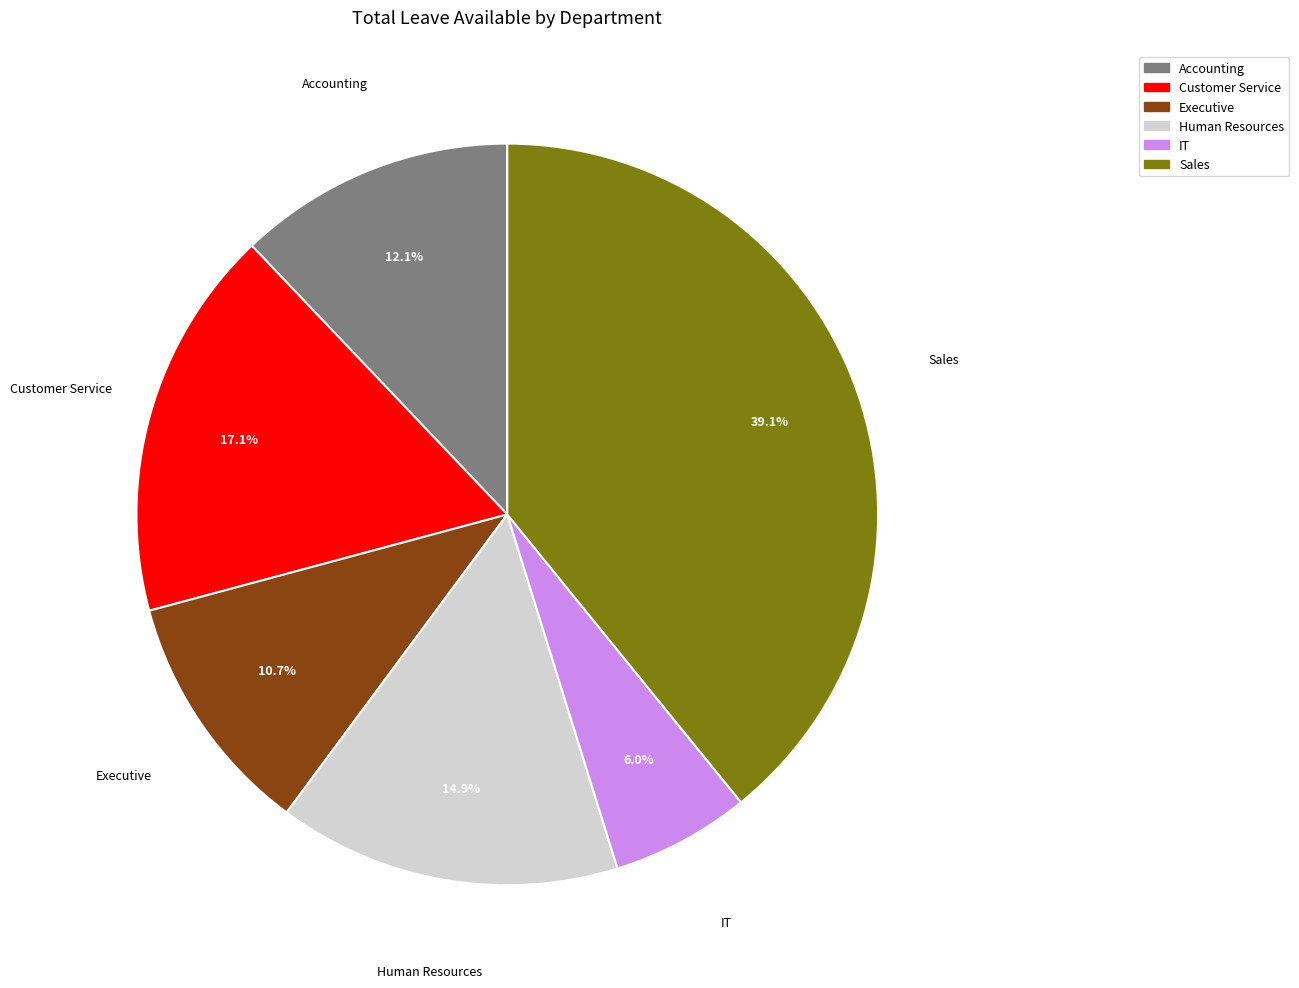

To the nearest percent, what is the difference between the largest and smallest slice percentages?

33%